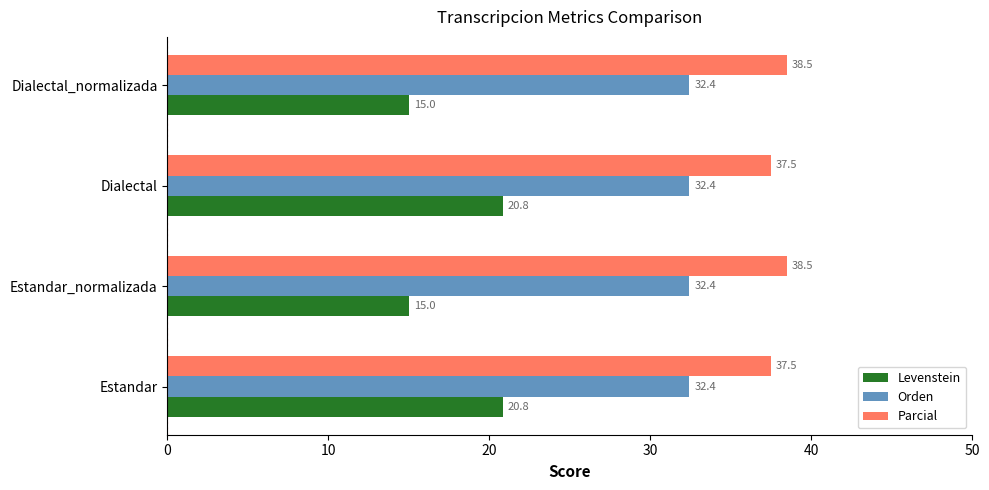

What is the approximate value of Levenstein at Estandar_normalizada?

15.0